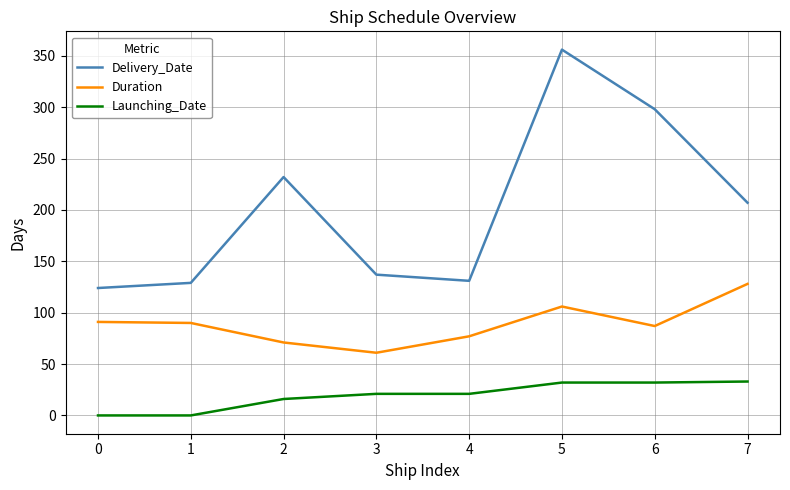

How many lines are shown in the chart?

3